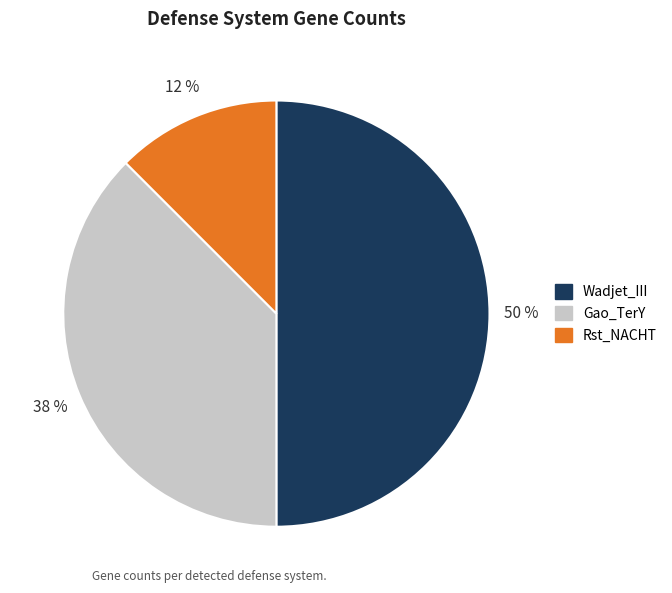

Which category has the biggest portion of the pie?

Wadjet_III